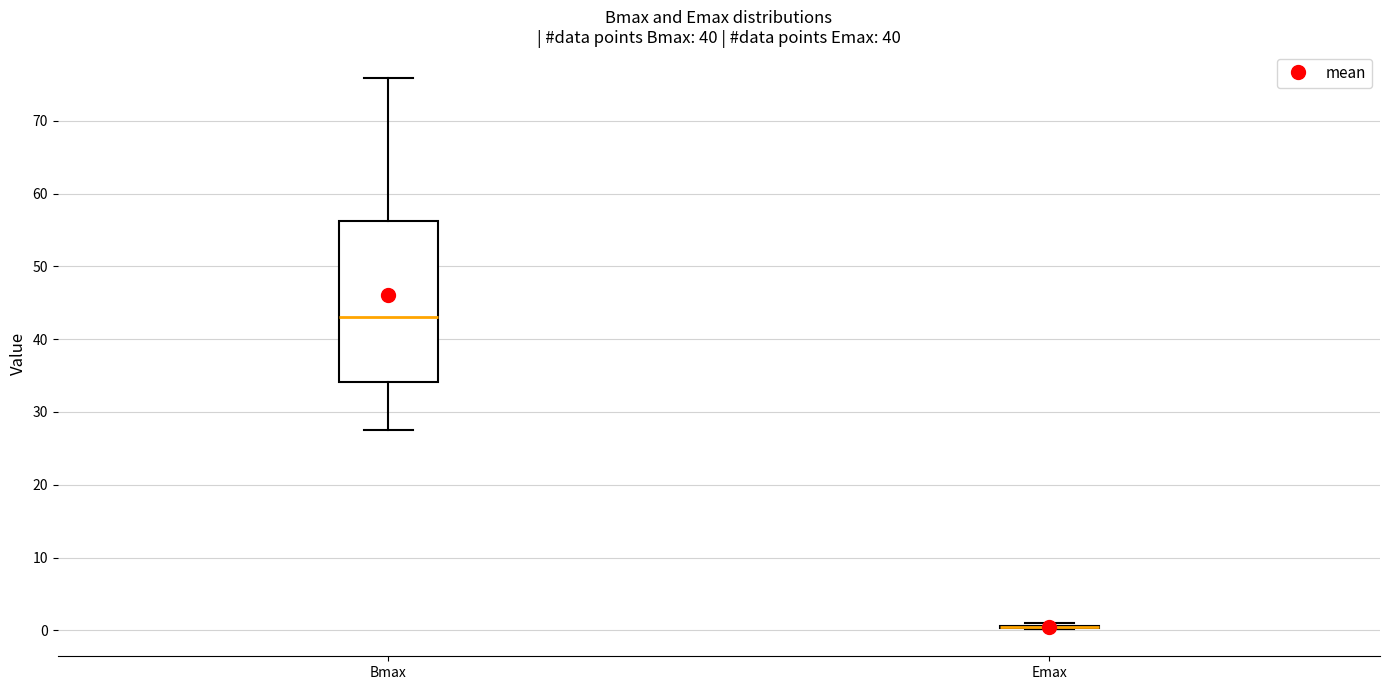

Where is the lower edge of the box for Bmax on the y-axis? The values are not printed on the chart, so give them approximately, as read against the axis.

34